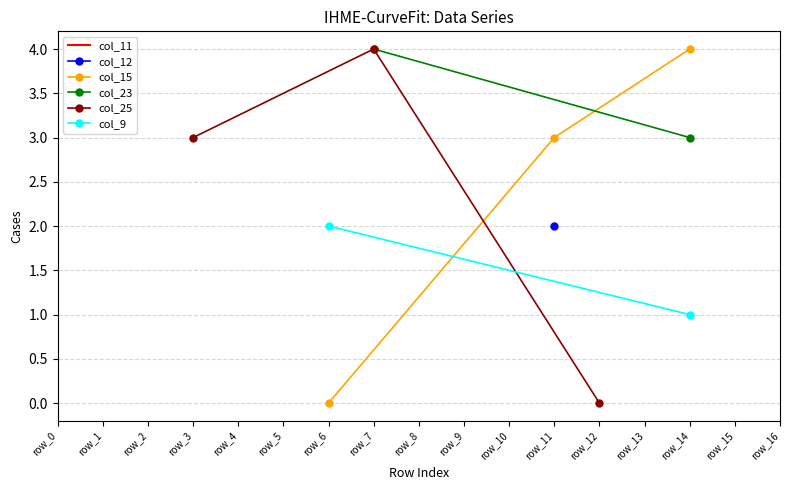

What is the maximum value shown in the chart?

4